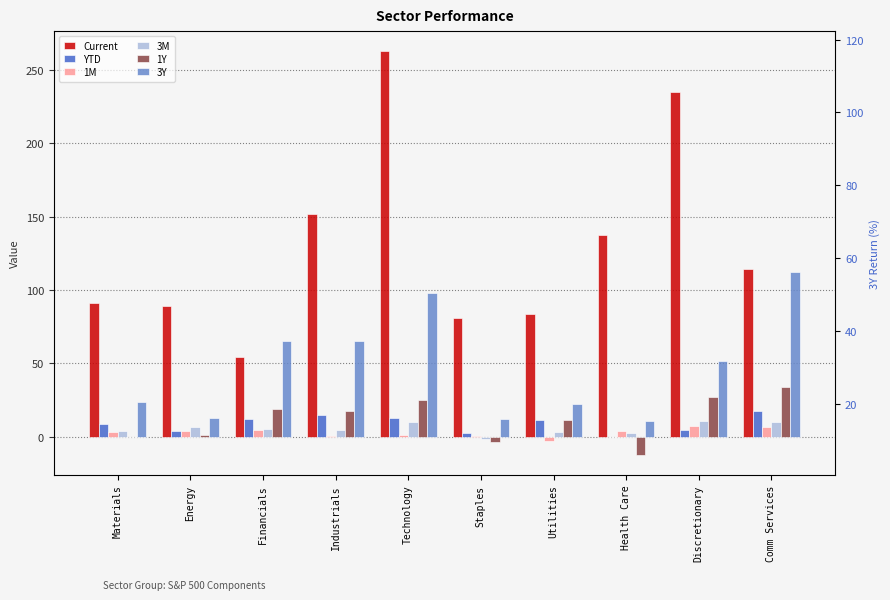

At how many categories does at least one series exceed 24?

10